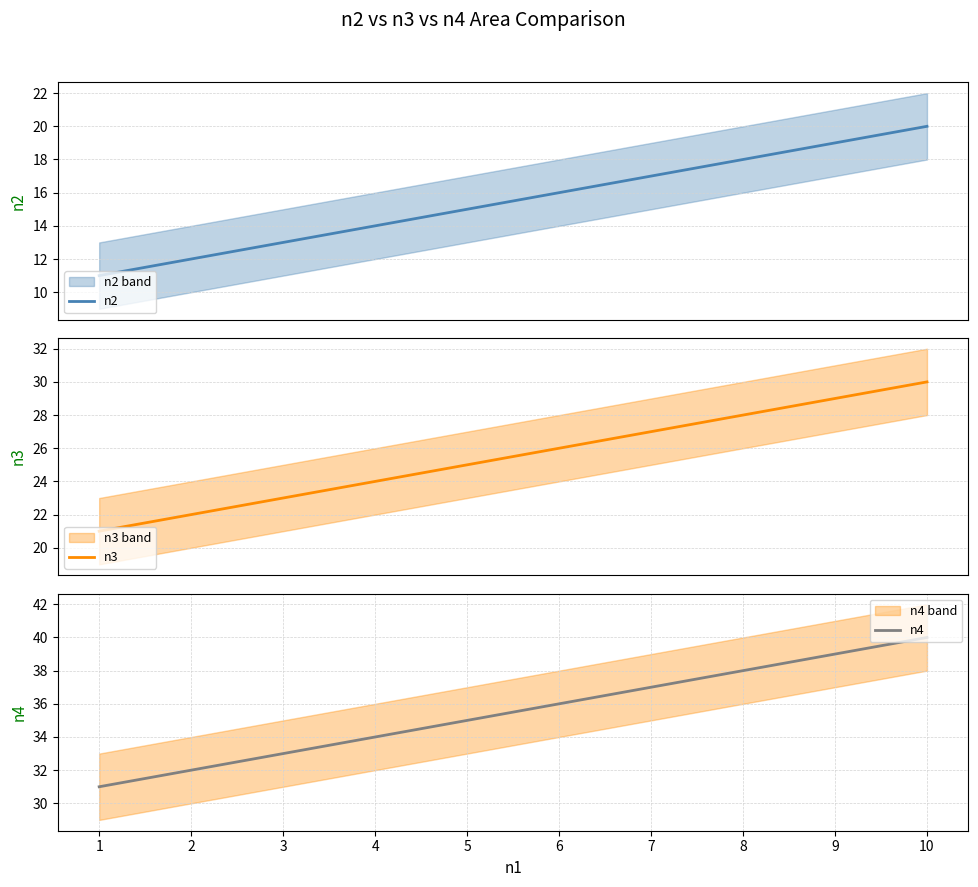

Between 2 and 10, which series saw the biggest shift?

n2